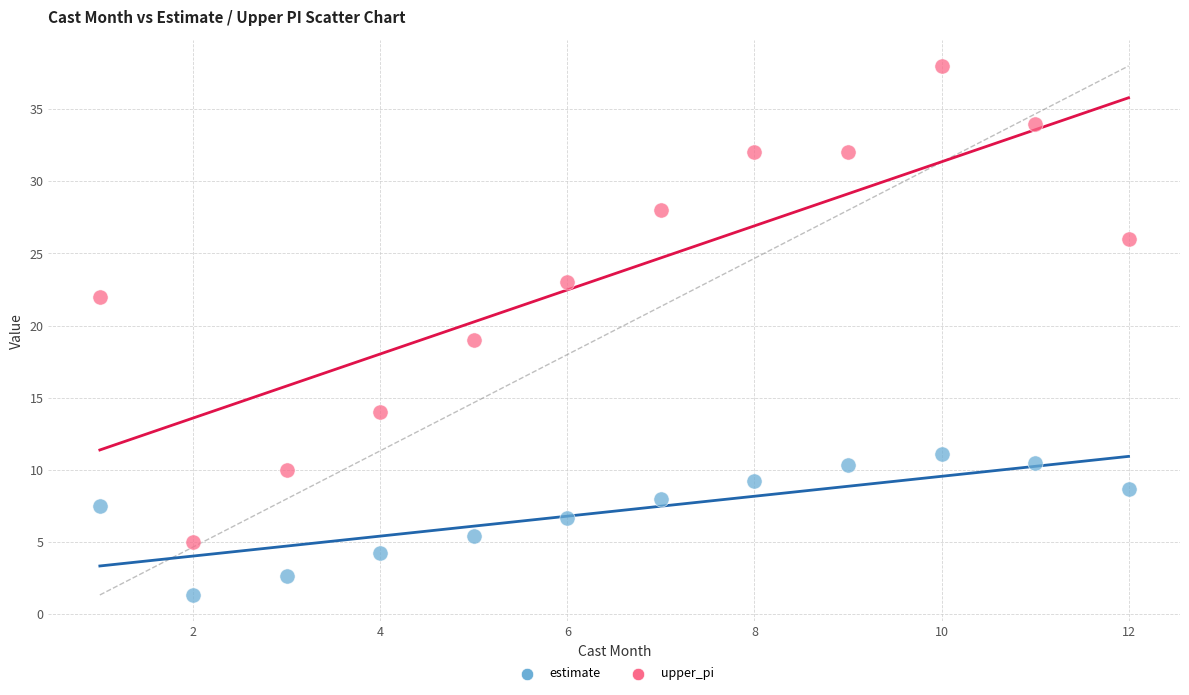

In the upper_pi series, what Y value is closest to 21?

22.0